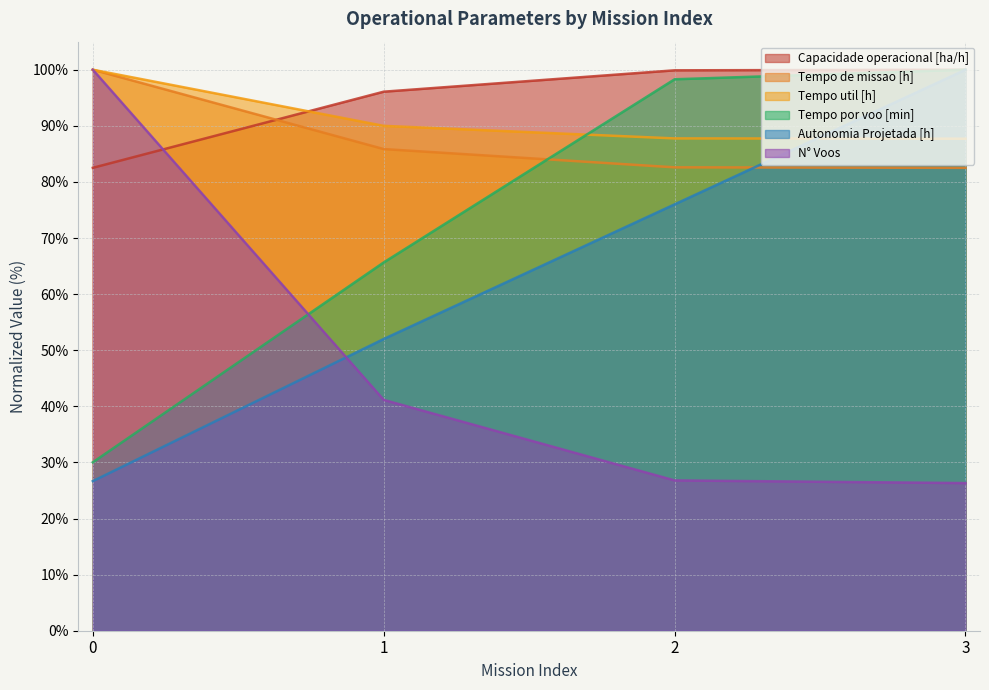

Which label corresponds to the smallest value in the chart?

3